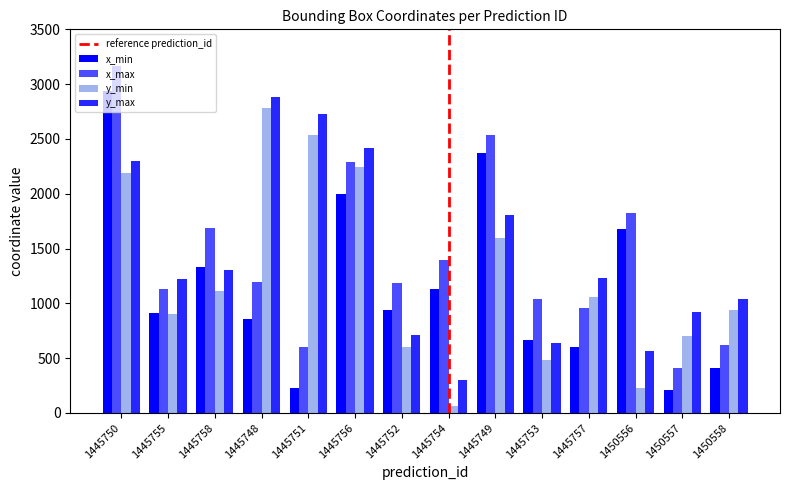

What position from the right is 1445755?

13